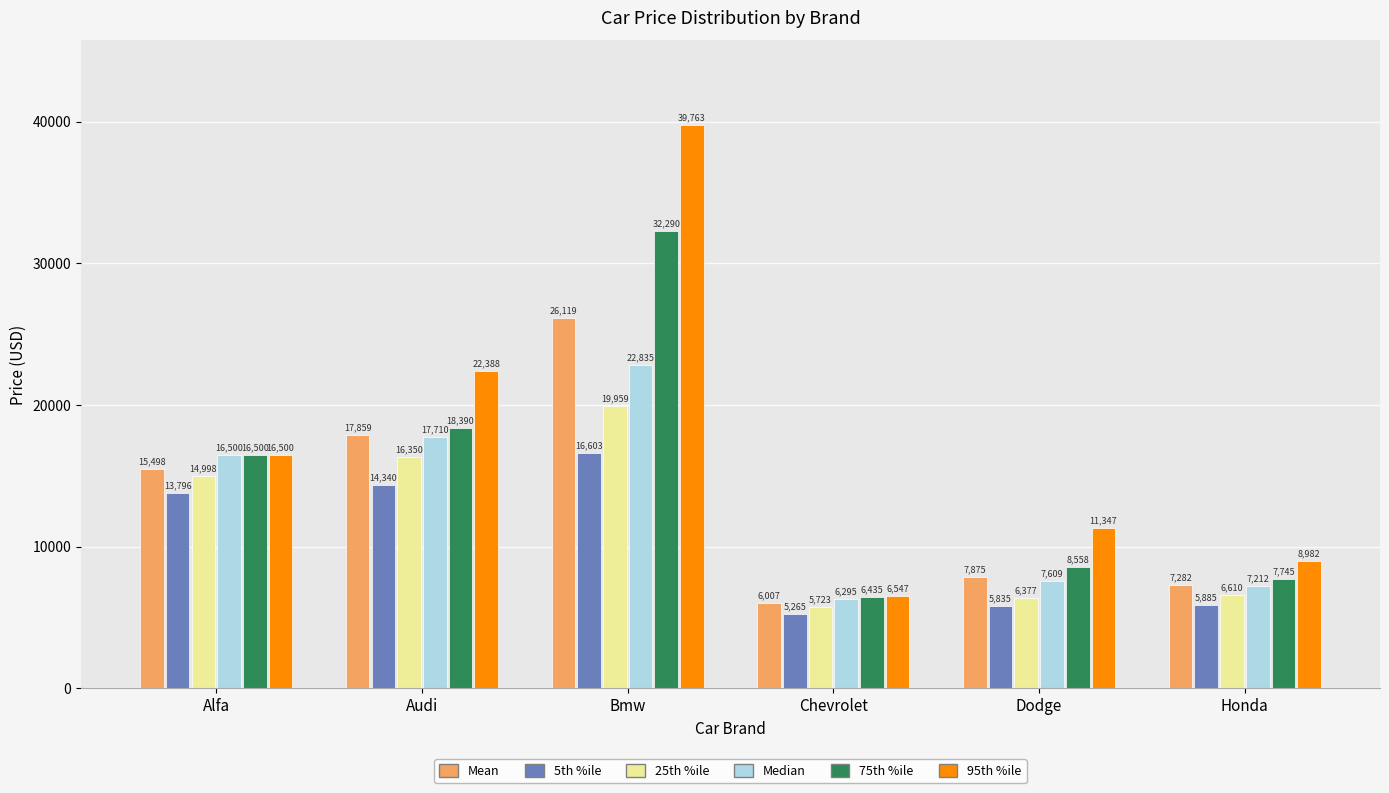

True or false: 5th %ile has a value of 14340.0 at Audi.

True